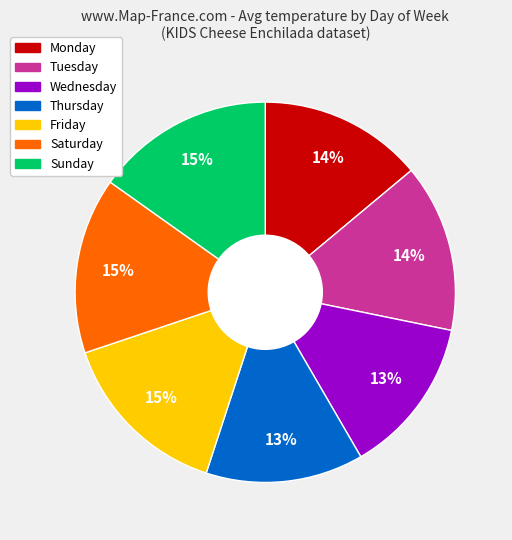

Does any single category account for the majority?

No